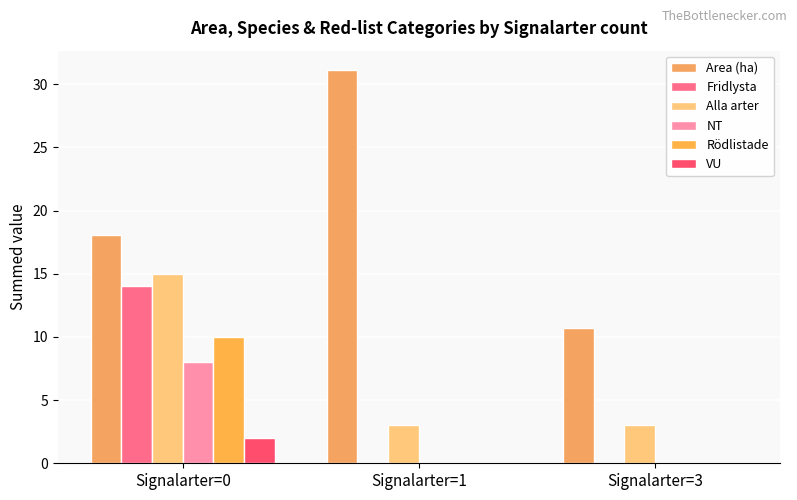

Reading left to right, transcribe all the data shown in this chart.

Area (ha): 18.1	31.1	10.7
Fridlysta: 14.0	0.0	0.0
Alla arter: 15.0	3.0	3.0
NT: 8.0	0.0	0.0
Rödlistade: 10.0	0.0	0.0
VU: 2.0	0.0	0.0